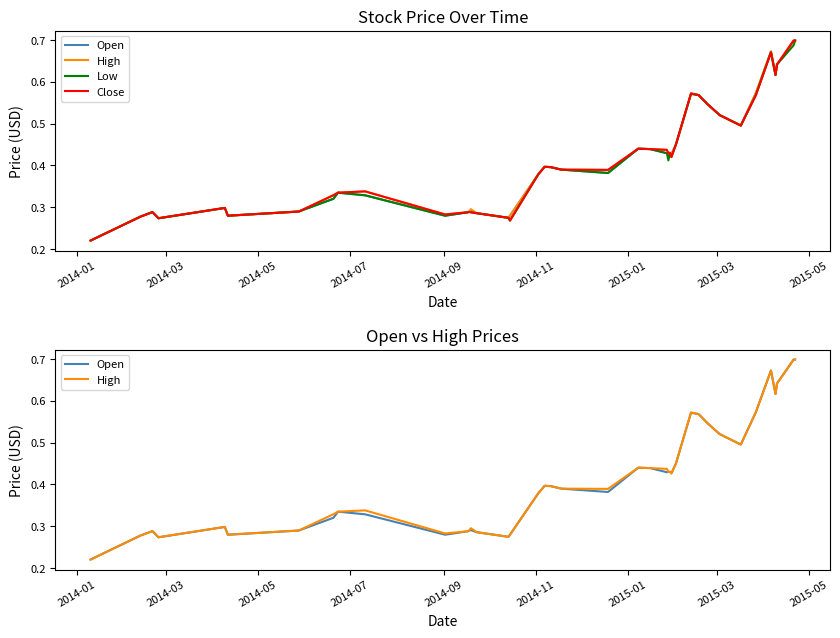

Rank the series by their maximum value, from lowest to highest.

Open, High, Low, Close